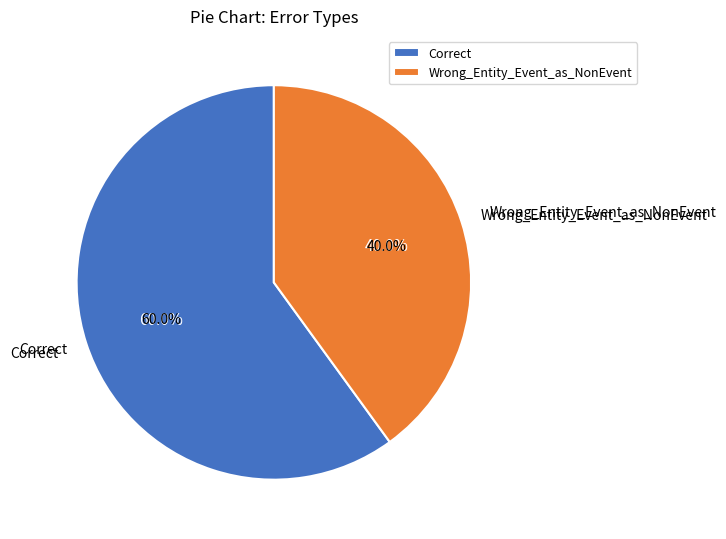

Rank the categories by value from lowest to highest.

Wrong_Entity_Event_as_NonEvent, Correct